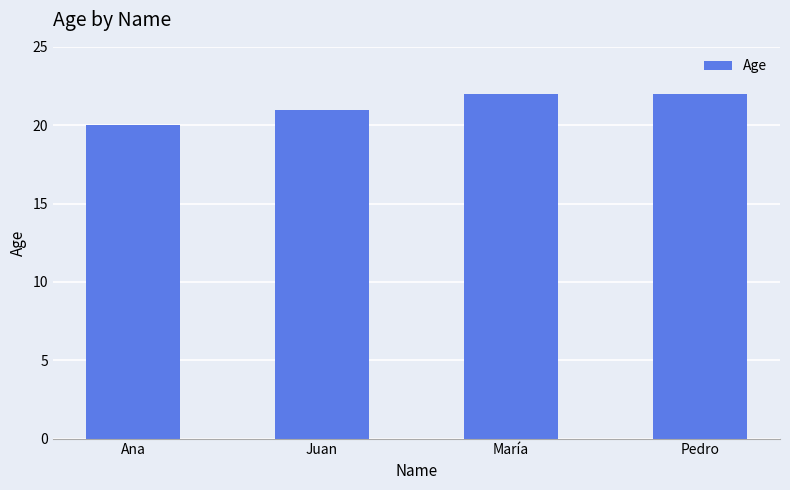

True or false: the data shows 31 at Pedro.

False